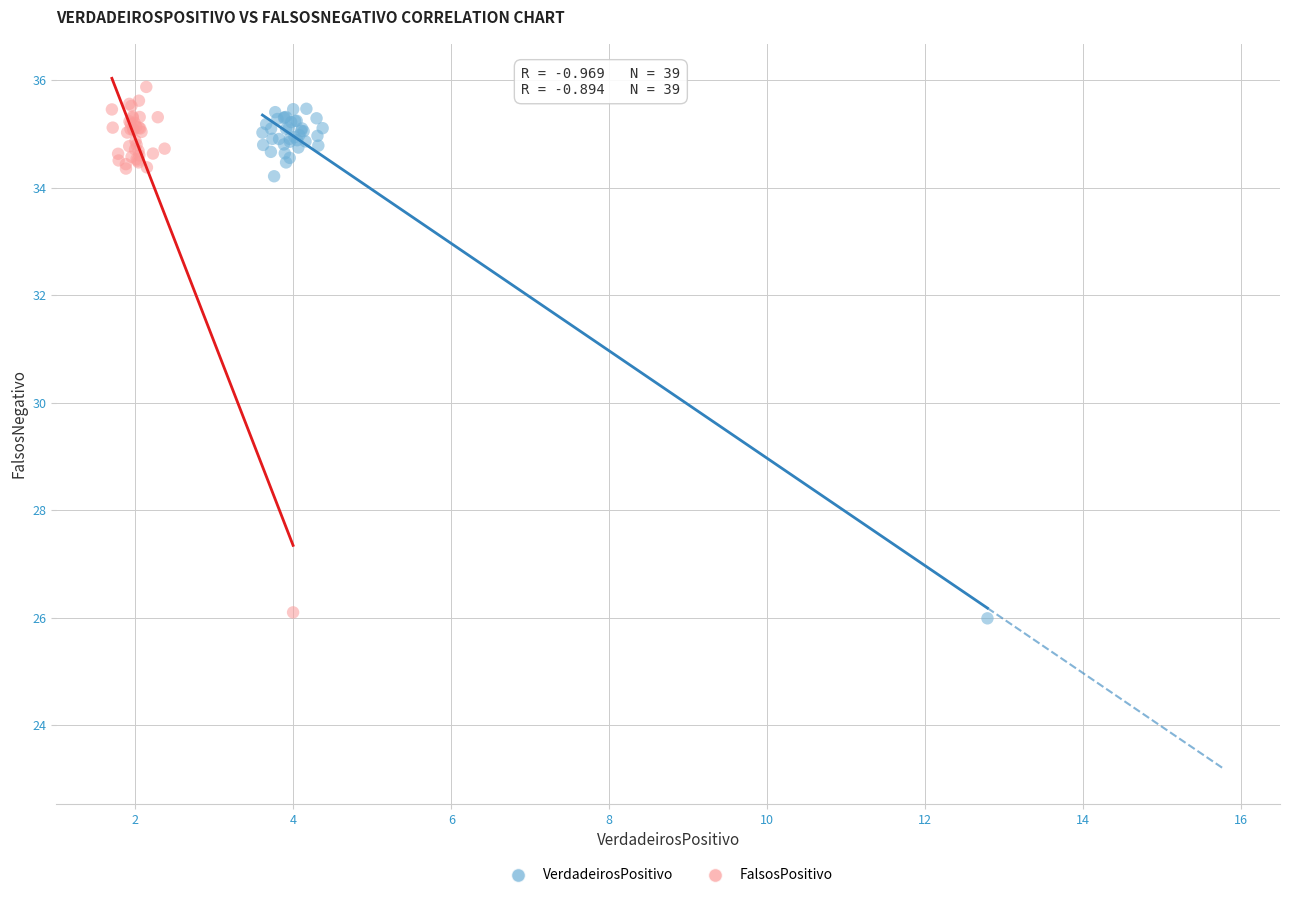

Which series reaches the maximum Y coordinate?

FalsosPositivo